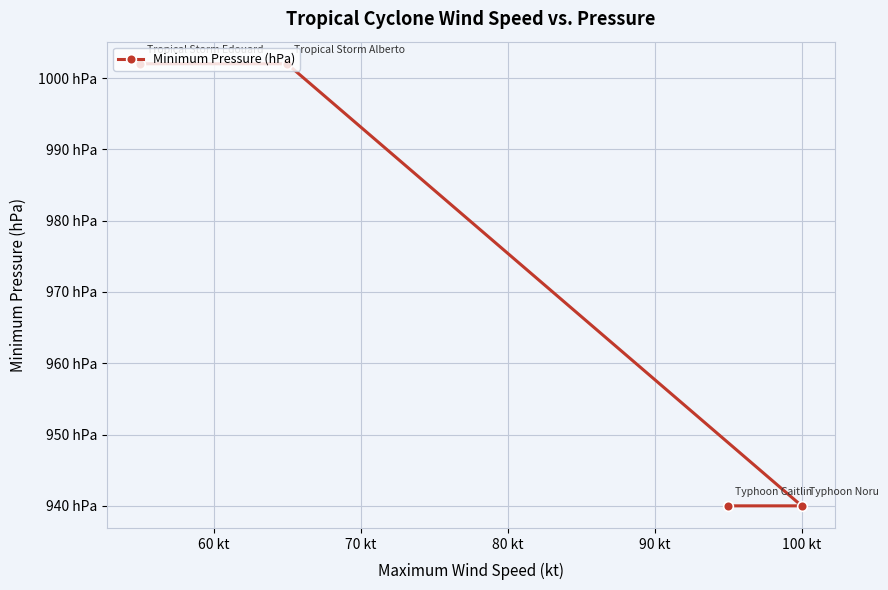

What is the sum of the values at 70 kt and 80 kt?

2004